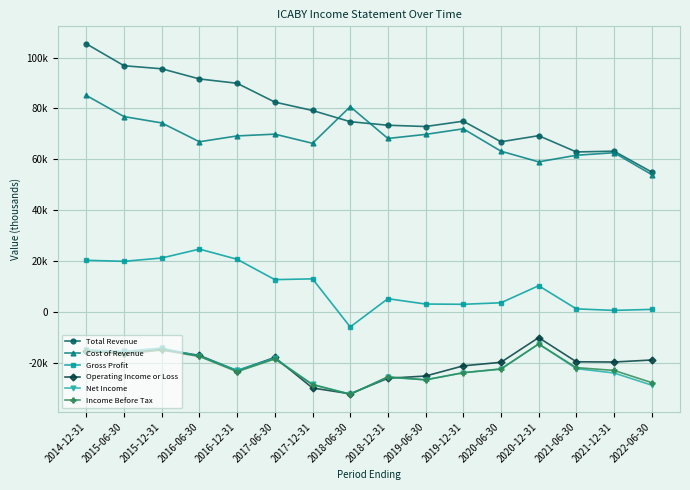

What are all the series names shown in the legend?

Total Revenue, Cost of Revenue, Gross Profit, Operating Income or Loss, Net Income, Income Before Tax